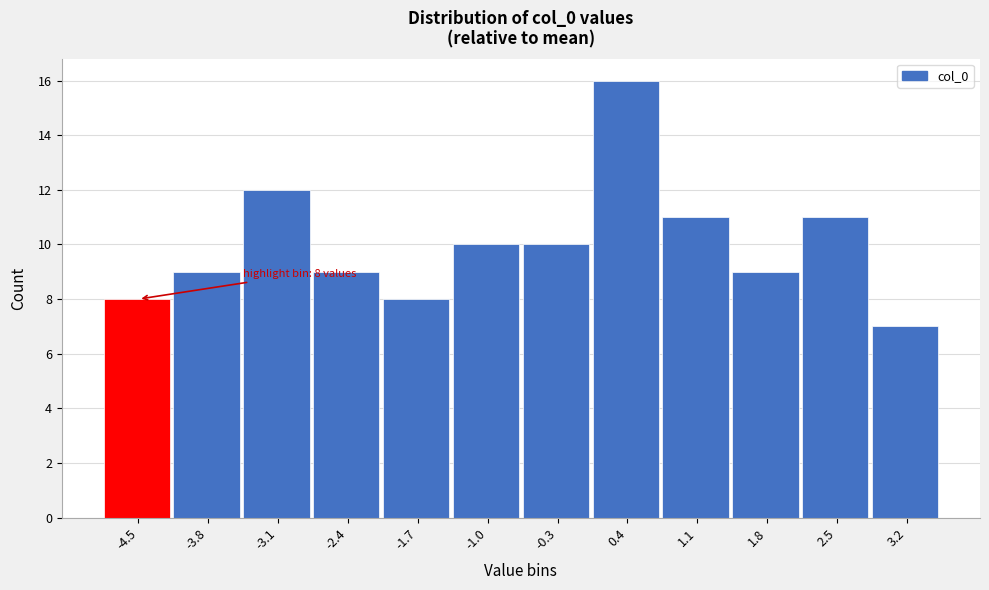

Reading right to left, list all the values displayed in this chart.

7	11	9	11	16	10	10	8	9	12	9	8